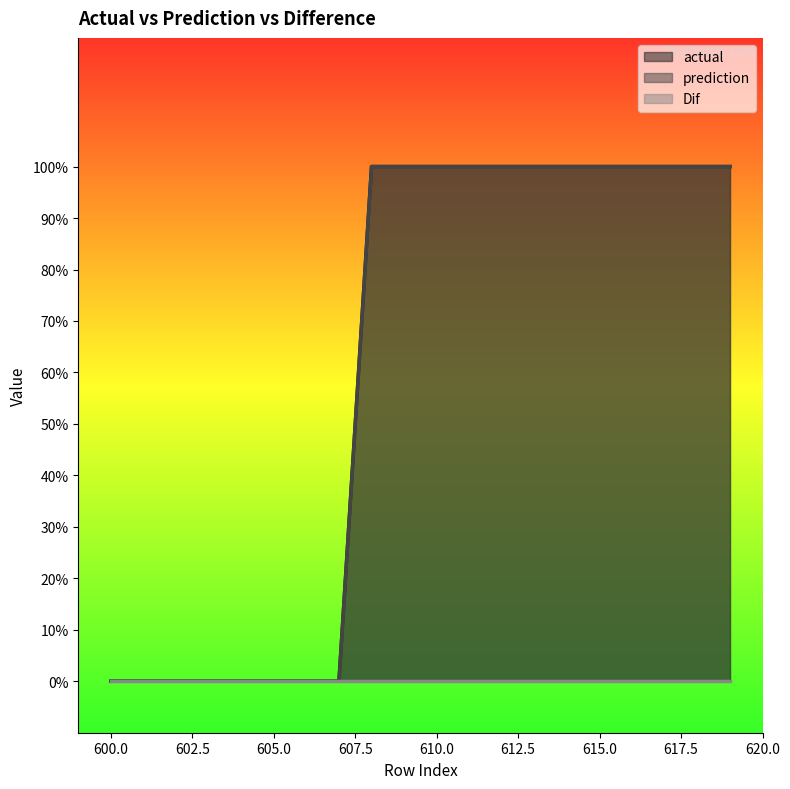

Between 616 and 612, which is larger?

616